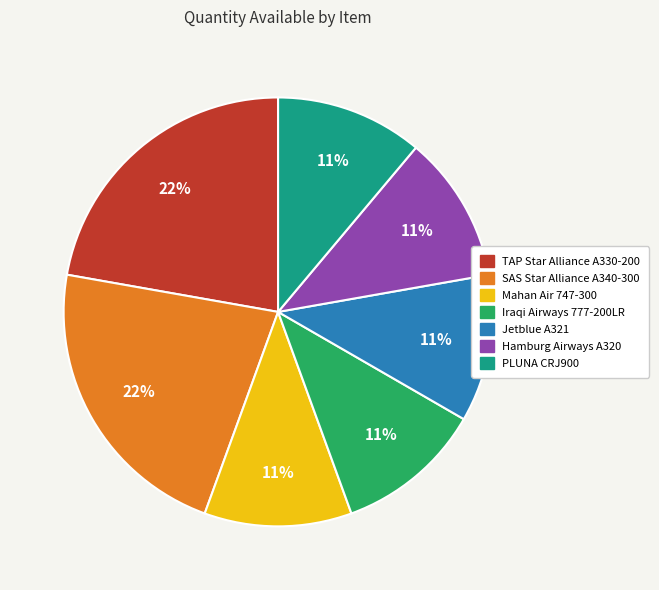

To the nearest percent, what is the difference between the largest and smallest slice percentages?

11%